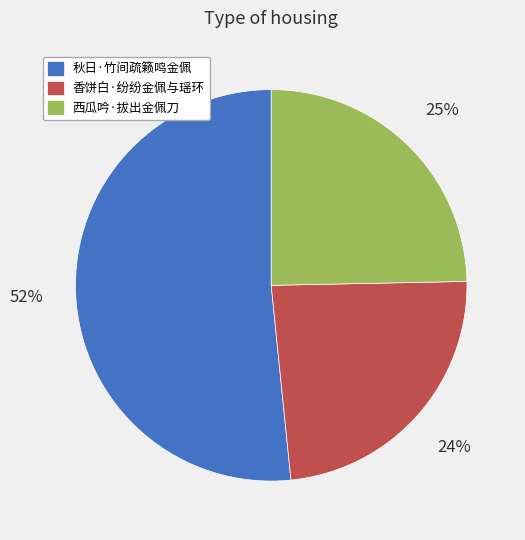

To the nearest percent, what percentage of the pie is 香饼白·纷纷金佩与瑶环?

24%